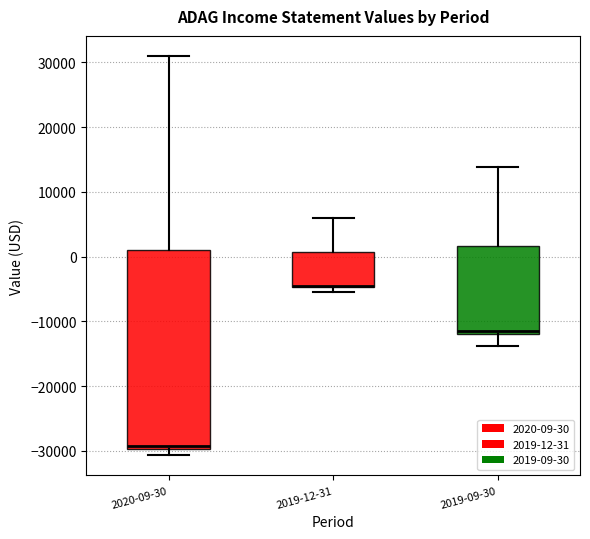

Reading left to right, transcribe this box plot: for each box, give where its median line is, the range the box spans, and where its two whiskers end, as read against the y-axis. The values are not printed on the chart, so give them approximately, as read against the axis.

2020-09-30: median -29000, box -30000 to 1000, whiskers -31000 to 31000
2019-12-31: median -4000 (drawn on the box's lower edge), box -5000 to 1000, whiskers -5000 (just below the box's lower edge) to 6000
2019-09-30: median -11000, box -12000 to 2000, whiskers -14000 to 14000